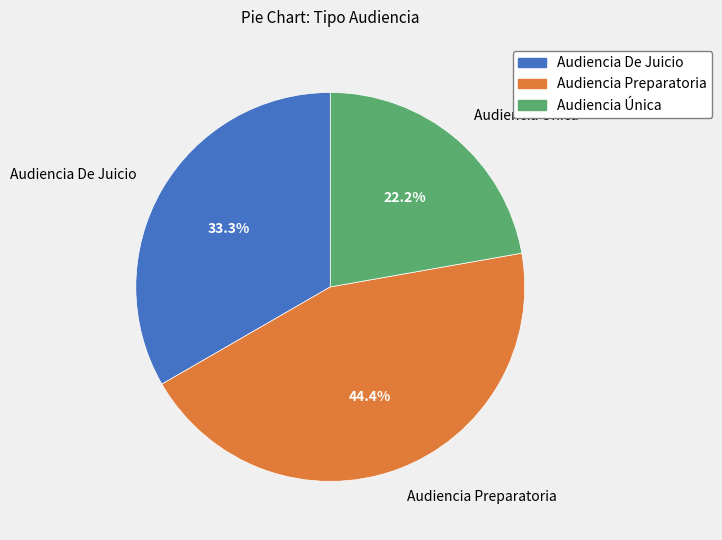

What is the total percentage of Audiencia Única and Audiencia De Juicio?

55.6%